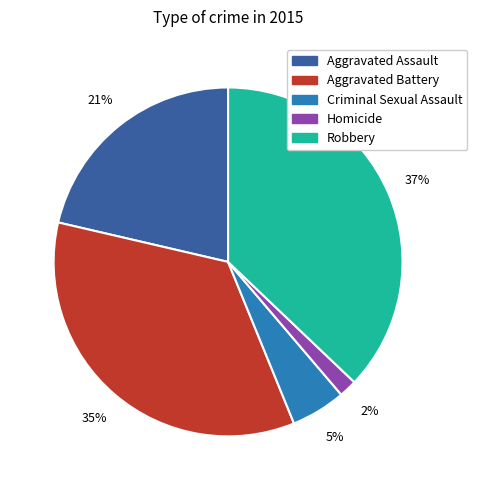

To the nearest percent, what is the difference between the largest and smallest slice percentages?

35%